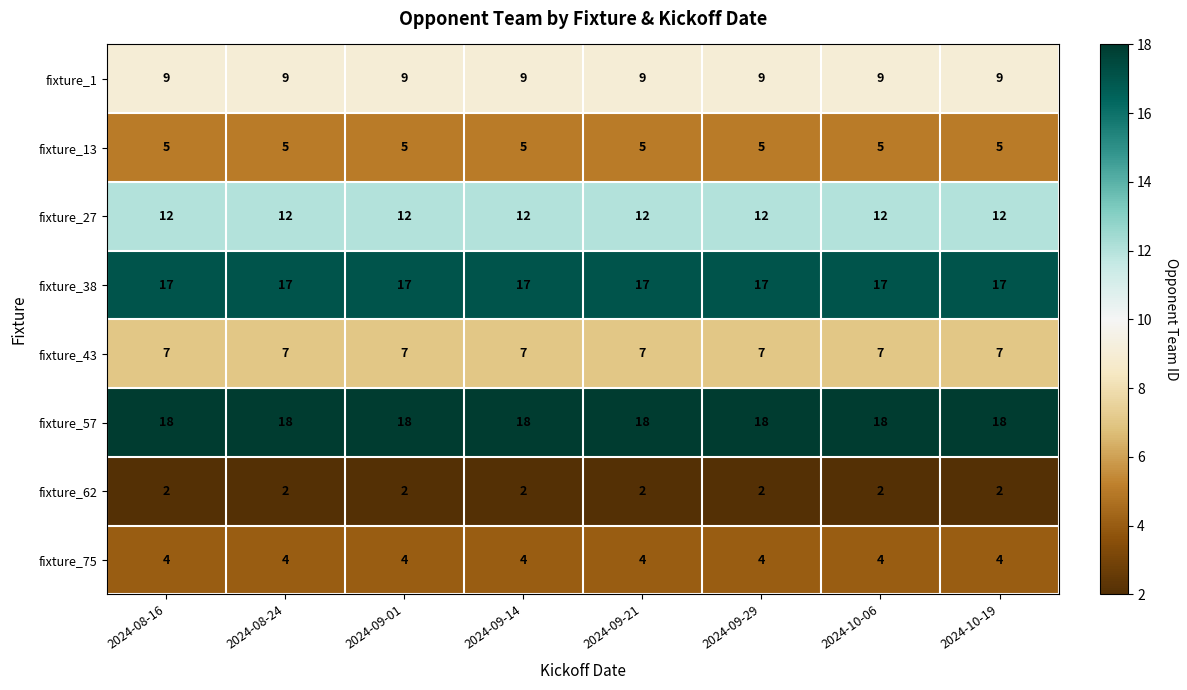

Count the number of categories in the chart.

8